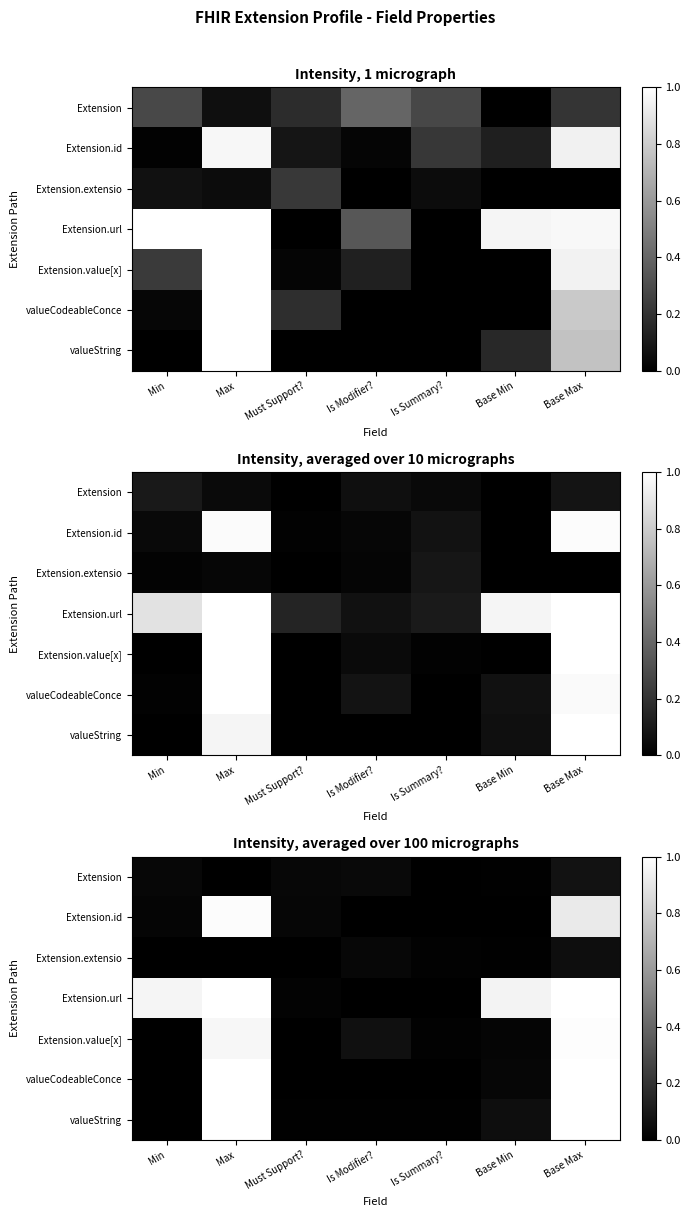

Which series has the widest spread of values?

Extension.url